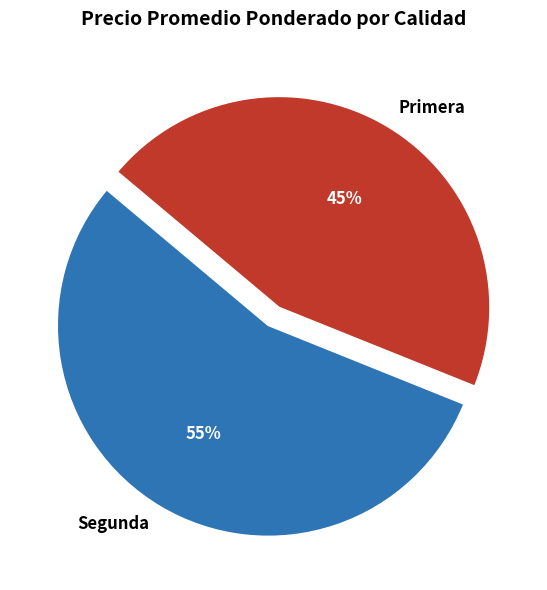

To the nearest percent, what is the difference between the Segunda and Primera slice percentages?

10%